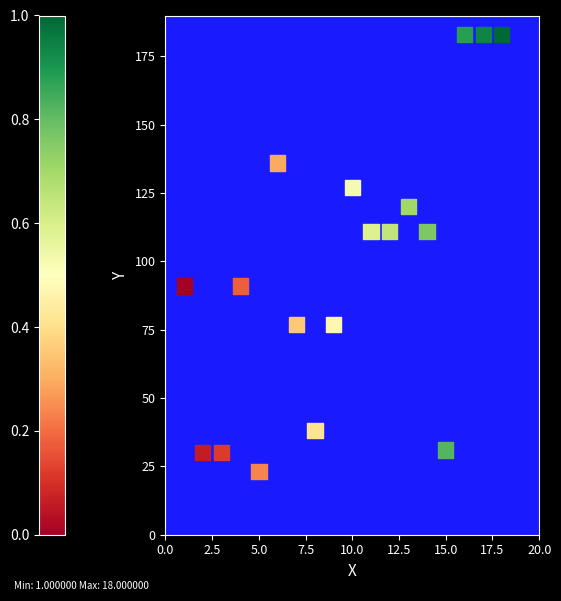

What is the range of X values (max minus min)?

17